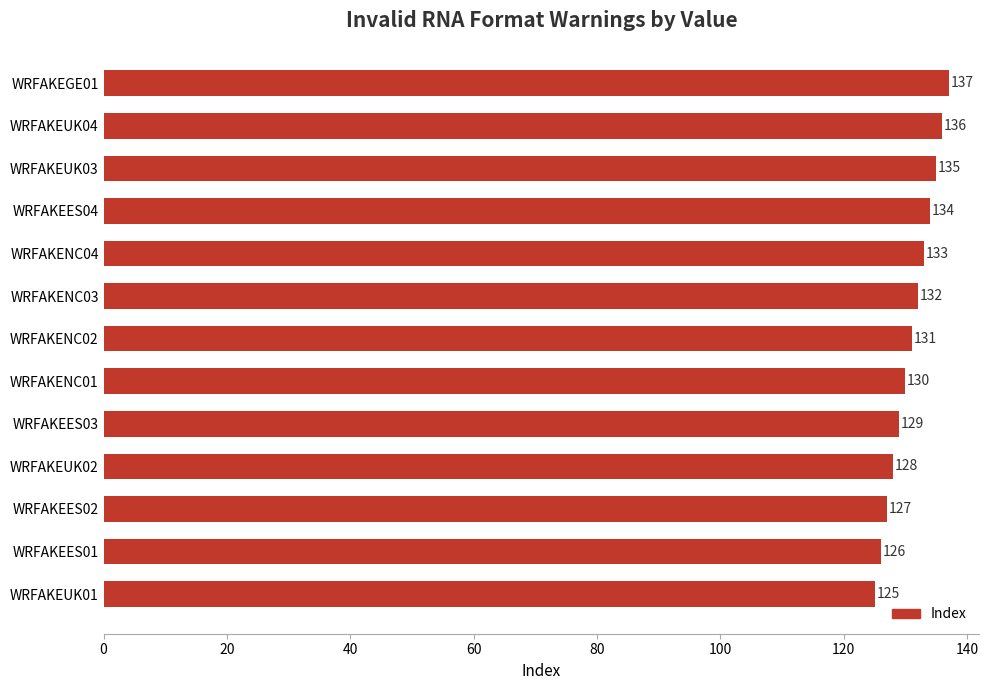

What position from the top is WRFAKEUK04?

2